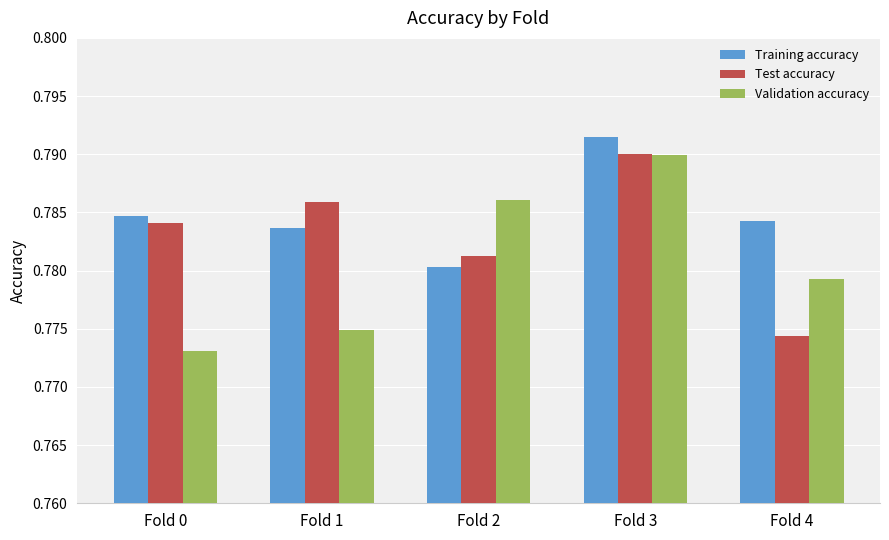

Count the number of data series in this chart.

3